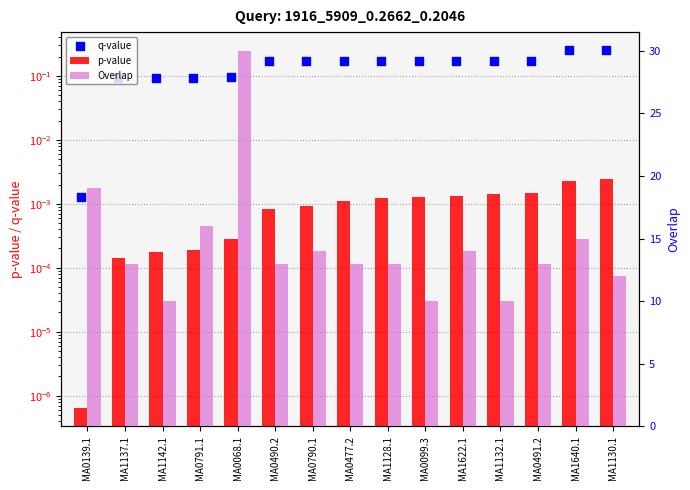

Which series has the largest total across all categories?

Overlap